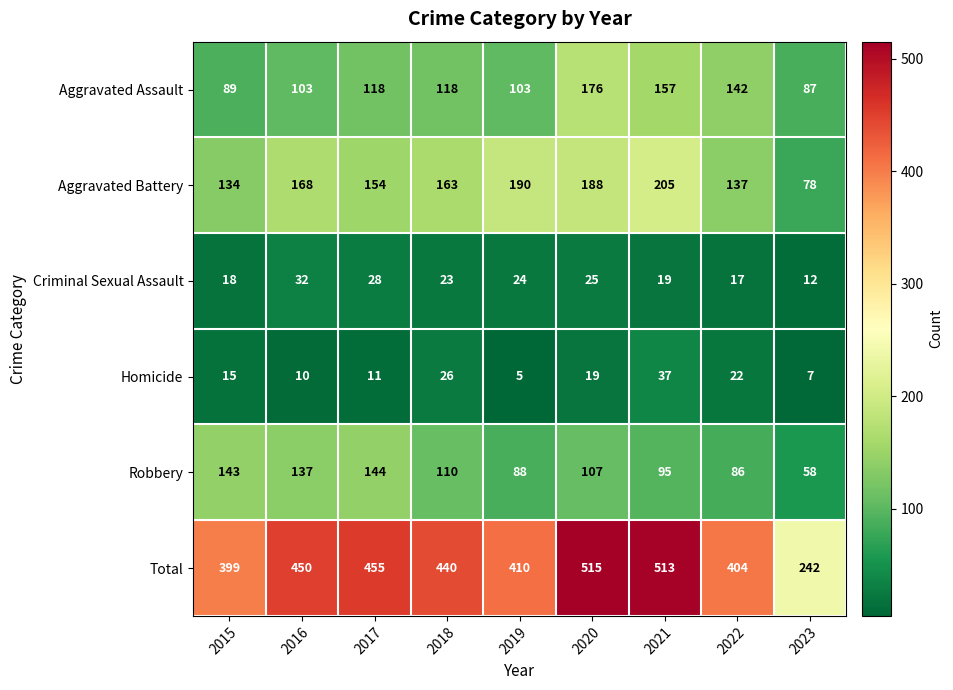

How many data points does each series have?

9